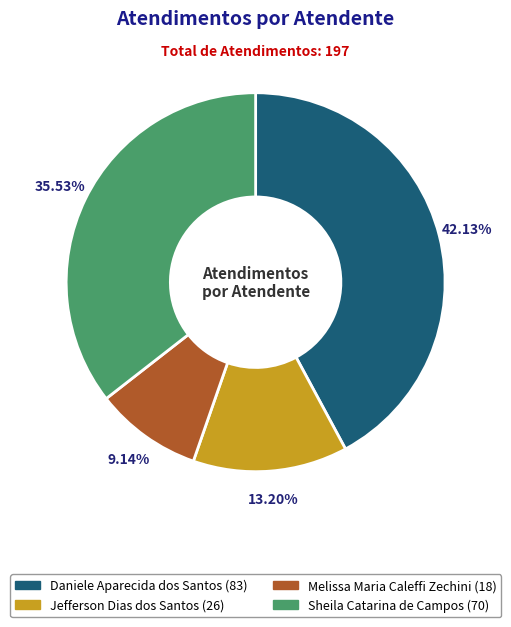

How many slices are in this pie chart?

4